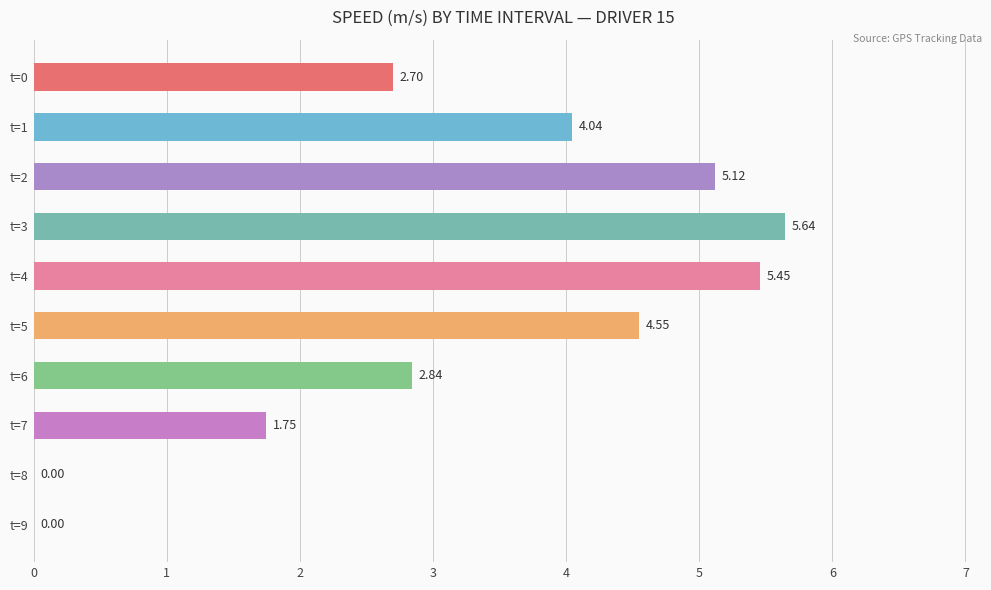

Are the bars grouped side by side (vs. stacked)?

No